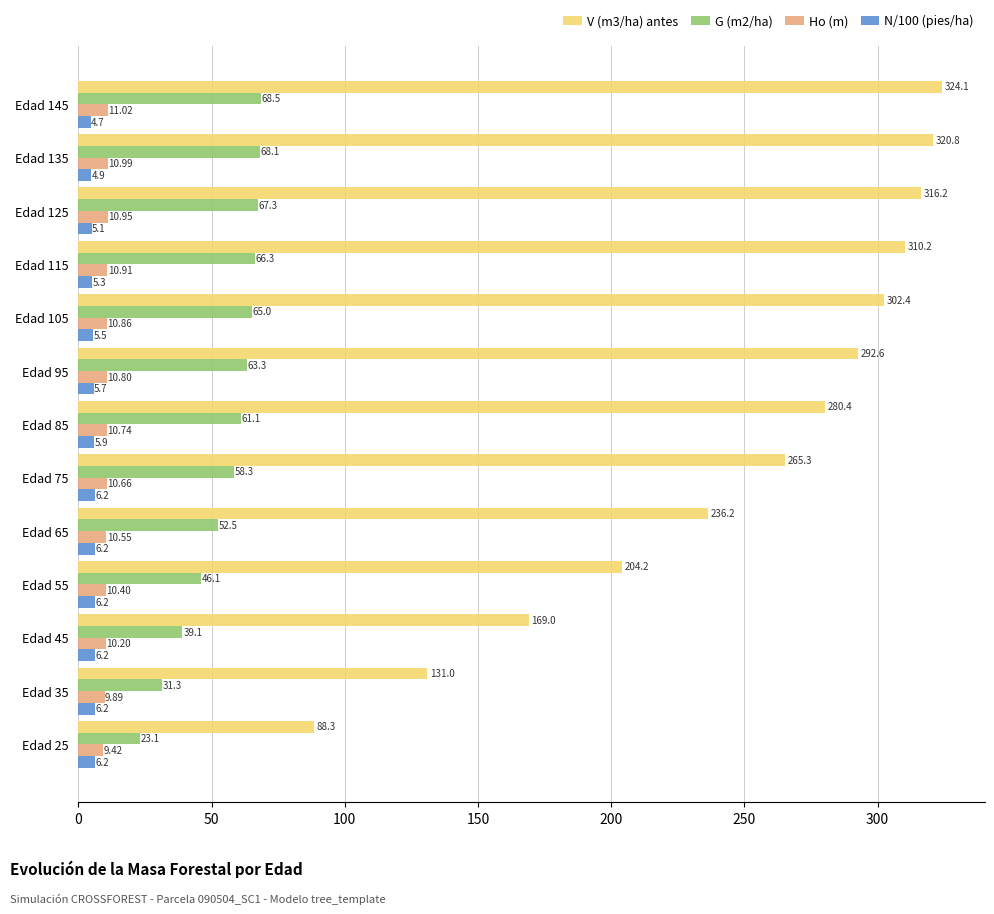

What is the sum of the N/100 (pies/ha) values at Edad 85 and Edad 45?

12.1